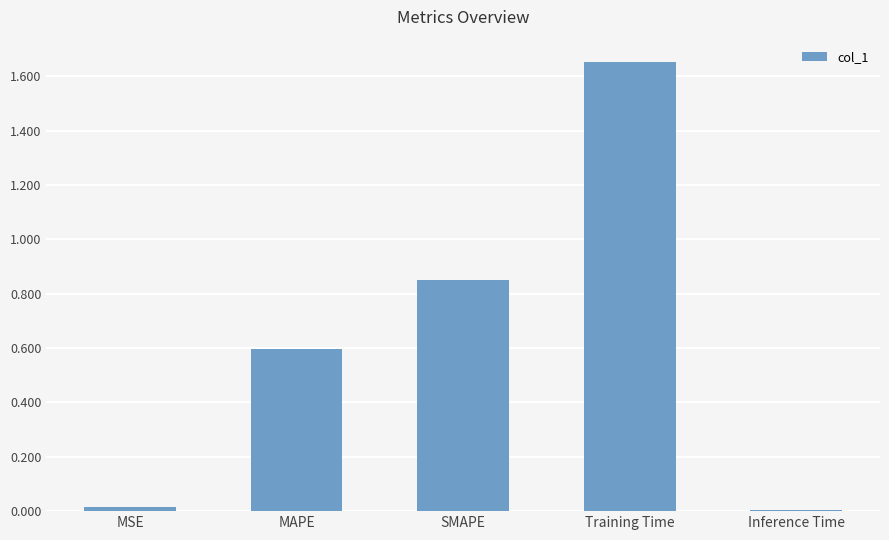

The chart shows a value of 0.0 at MSE. True or false?

True